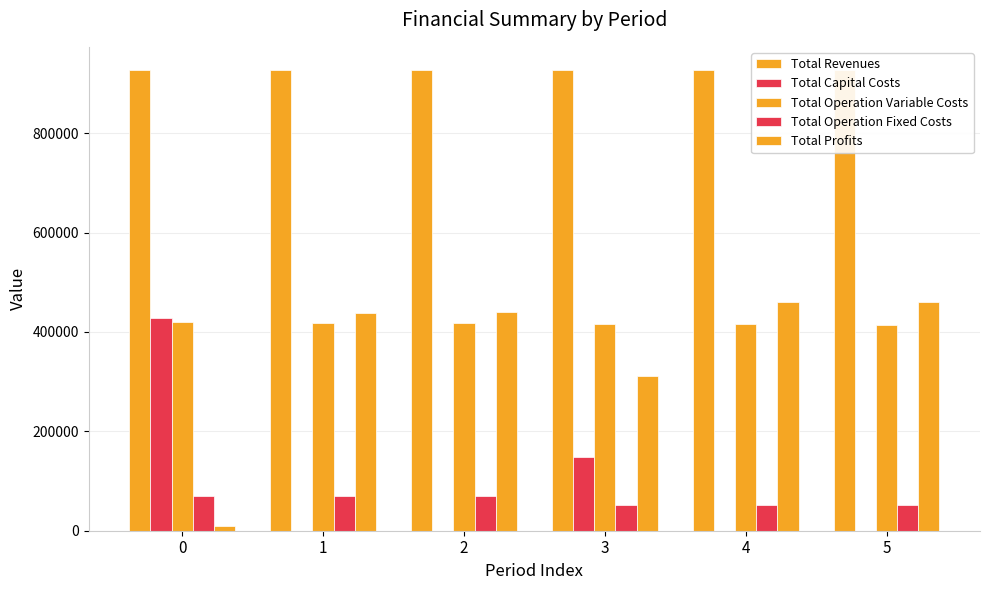

The value of Total Operation Fixed Costs at 2 is 69391.6. True or false?

True